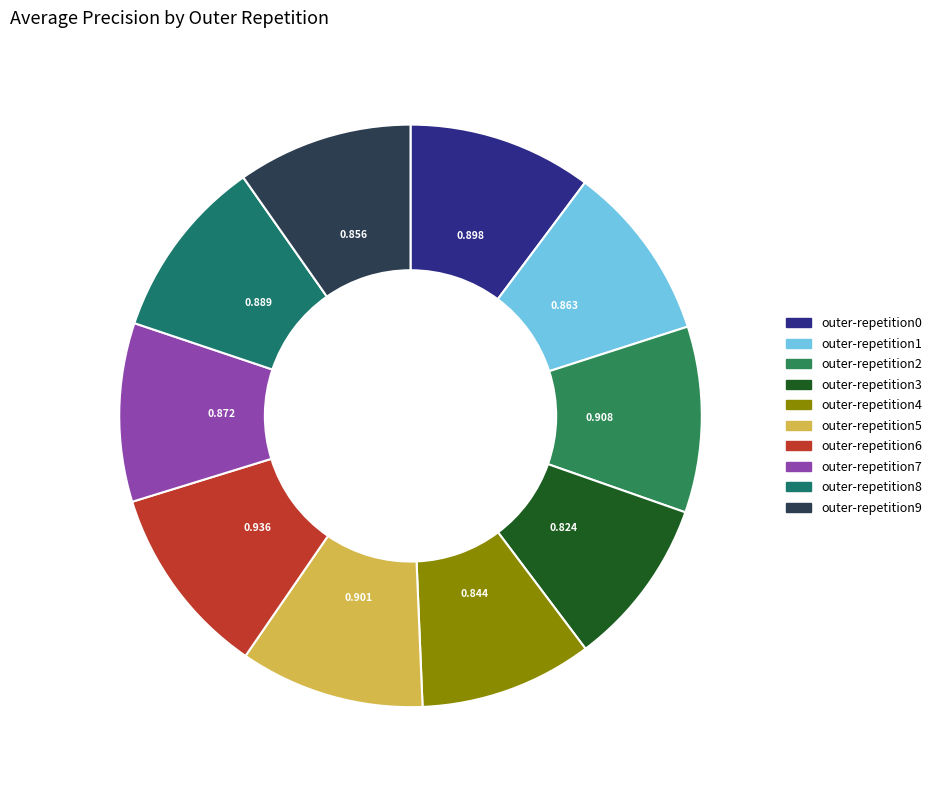

To the nearest percent, what portion does outer-repetition0 represent?

10%